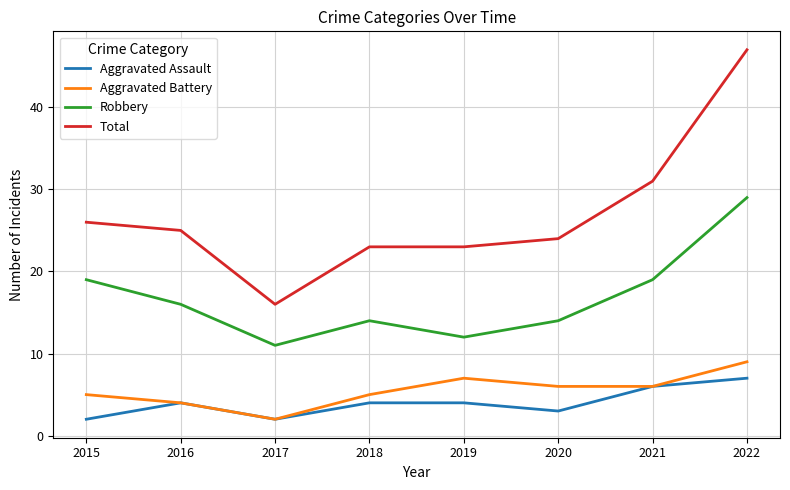

What is the difference between the maximum and minimum values in the Aggravated Battery series?

7